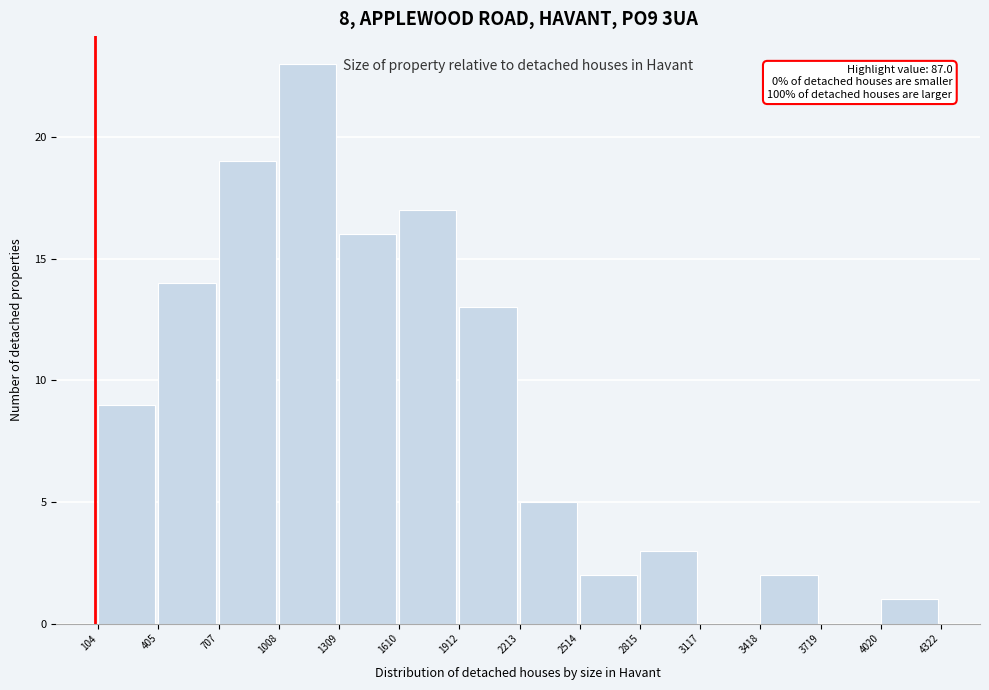

Over which range of the x-axis is the bar tallest?

1008 to 1309